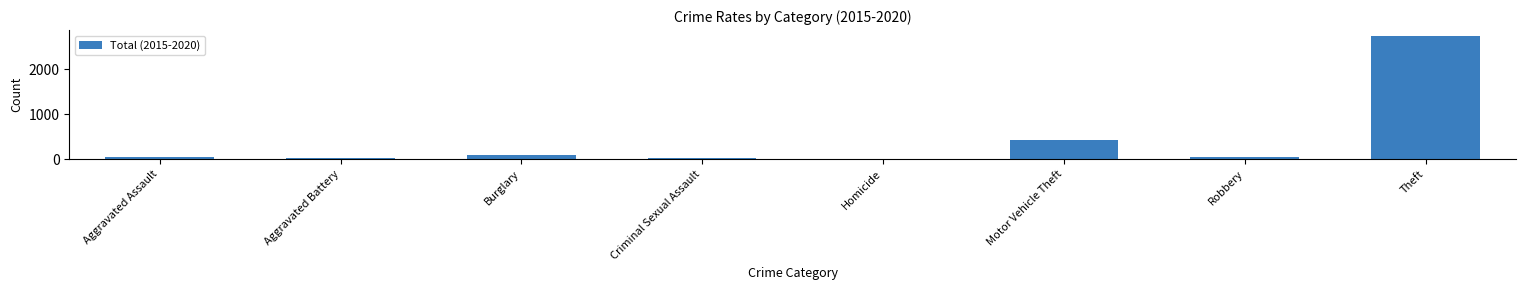

Which has a higher value, Motor Vehicle Theft or Aggravated Battery?

Motor Vehicle Theft